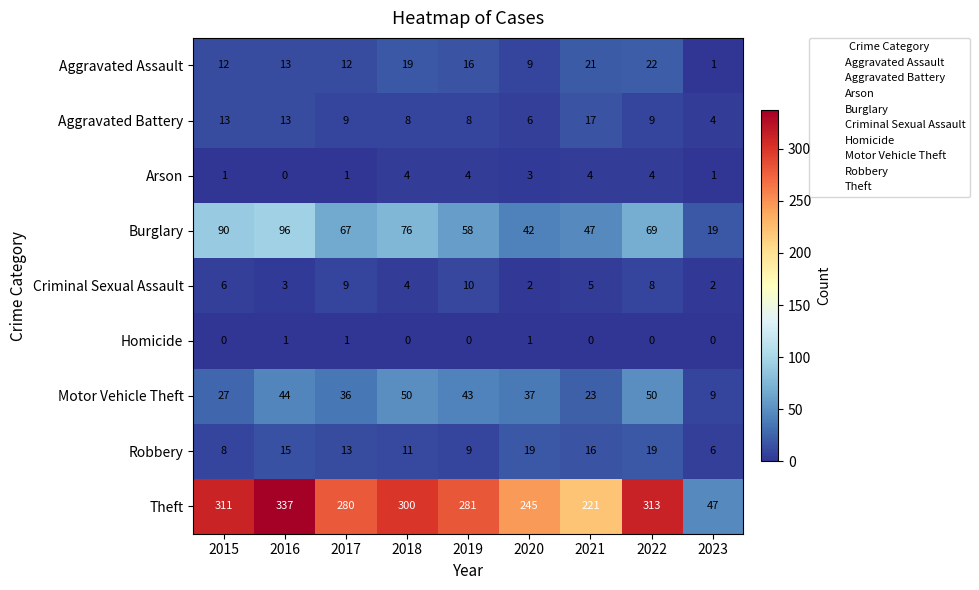

At which label does Aggravated Battery reach its minimum?

2023